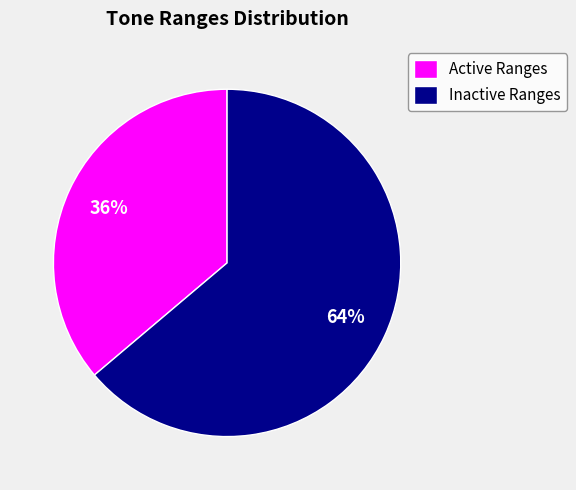

To the nearest percent, what is the average slice percentage?

50%